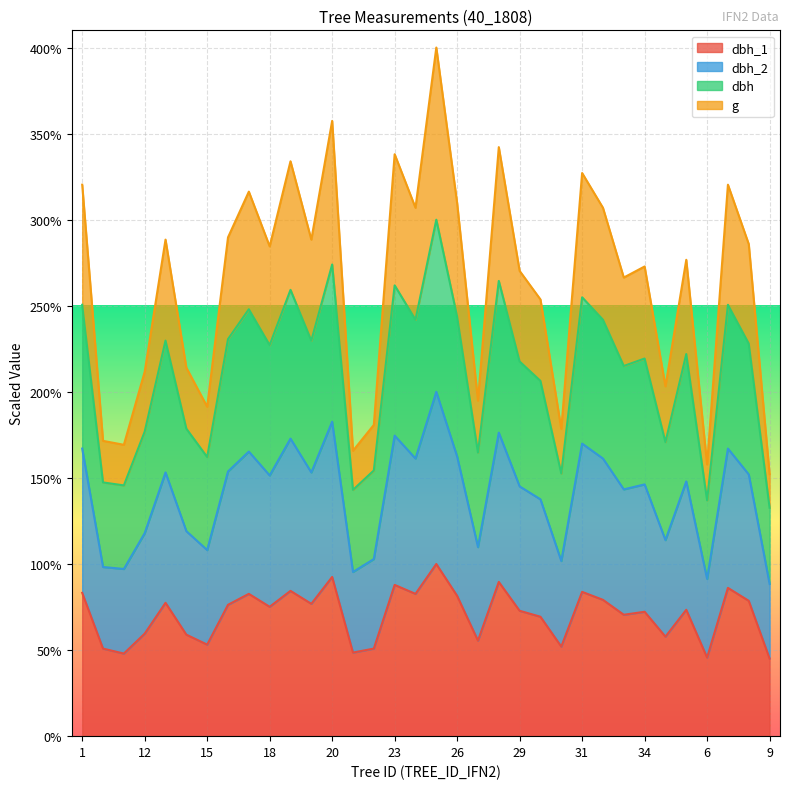

At how many categories does at least one series exceed 351?

2